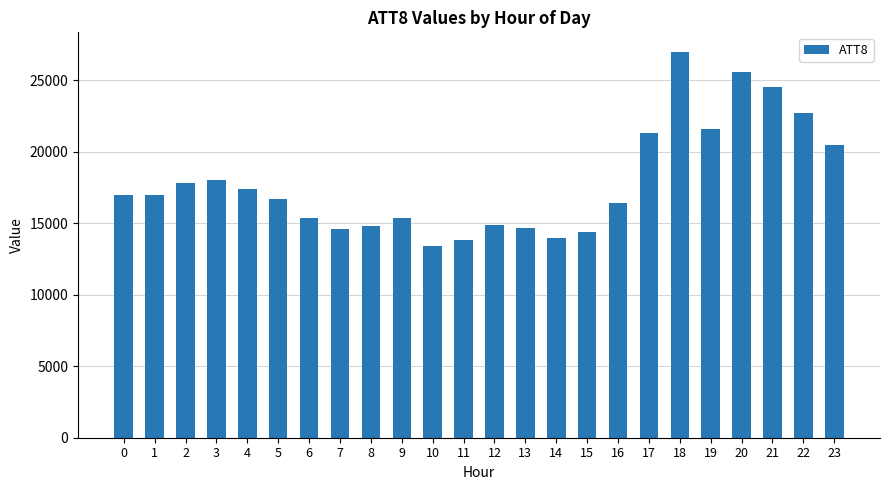

What value does the data have at 18, to the nearest 100?

27000